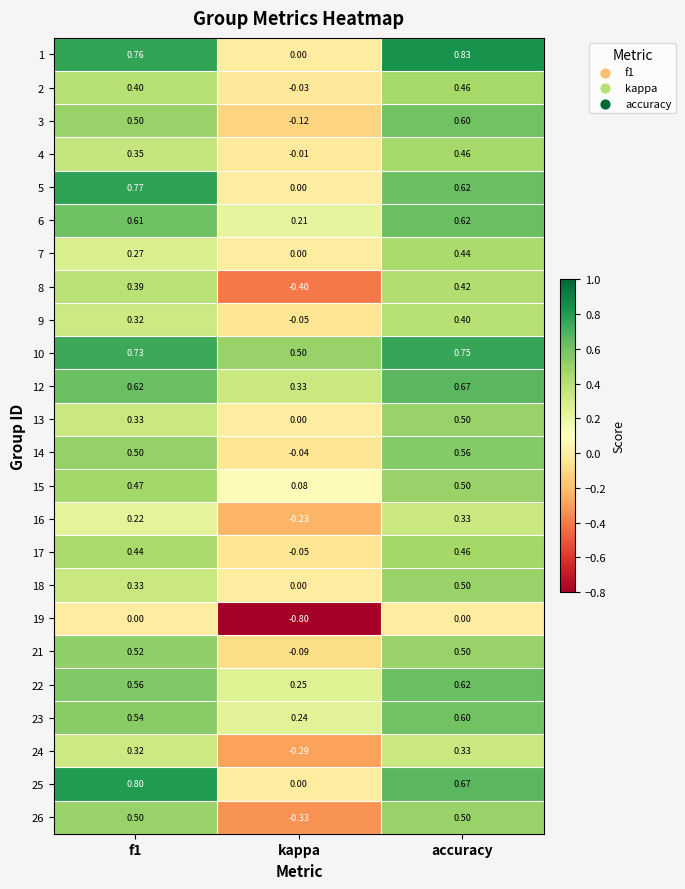

Is the value of 12 at kappa greater than the value of 22 at accuracy?

No